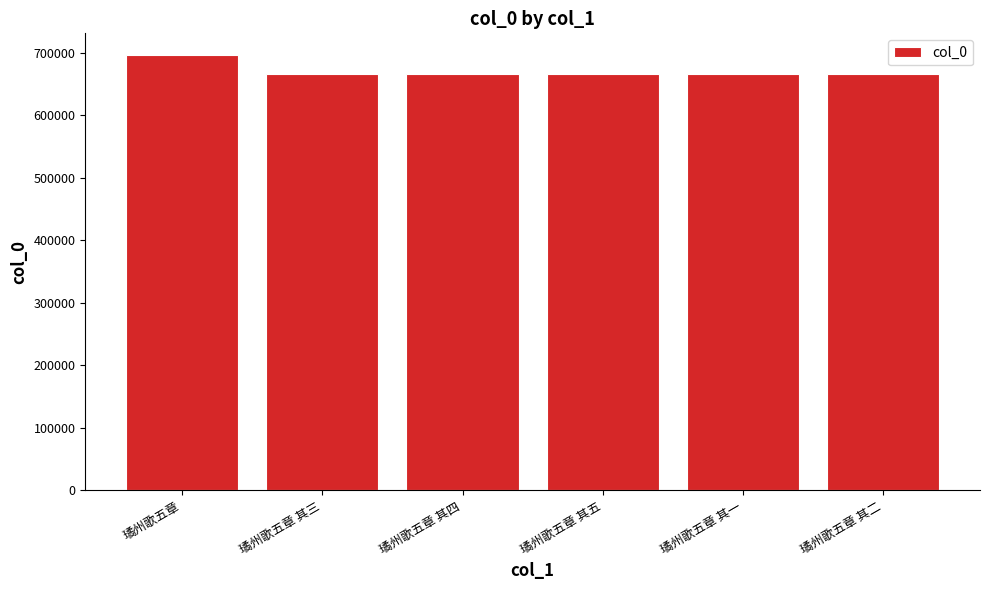

What is the label of the 2nd bar from the left?

璚州歌五章 其三